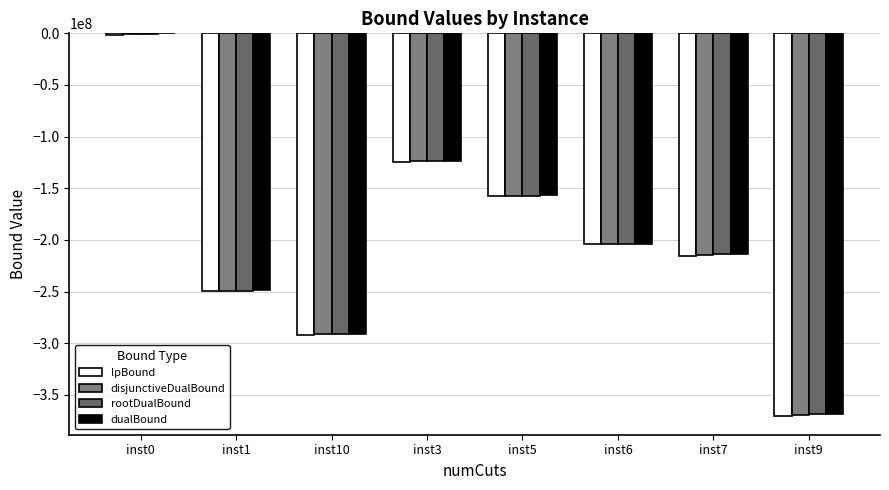

What is the value of the lpBound bar at the 4th from the left?

-124213534.2